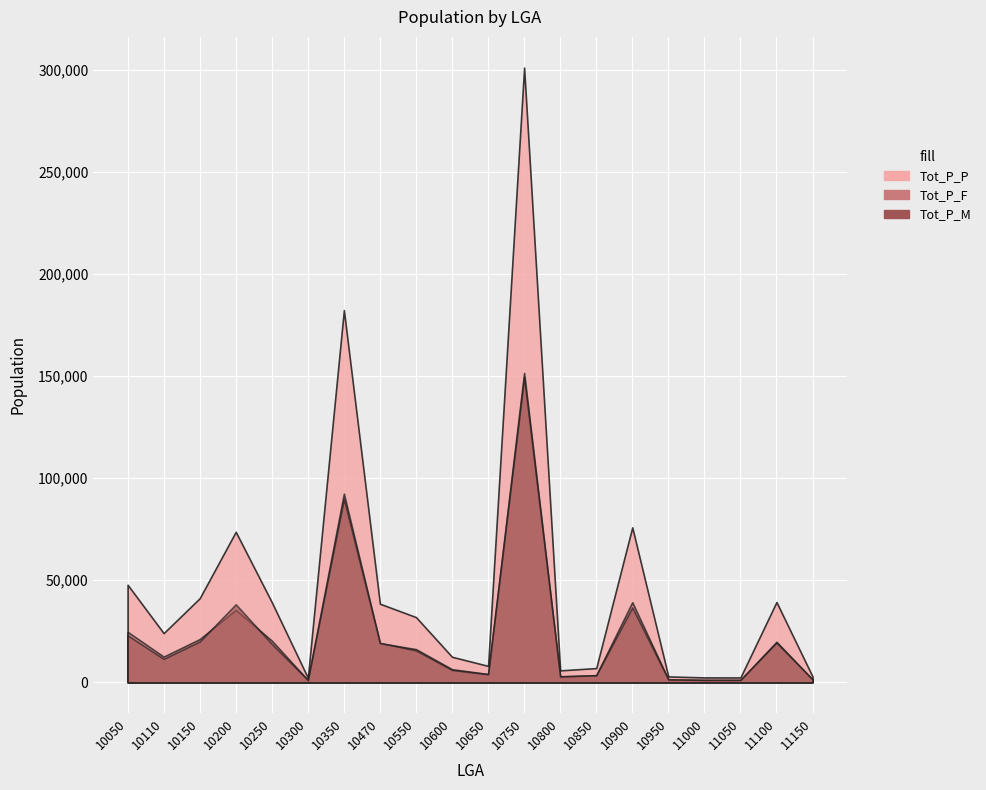

True or false: Tot_P_M and Tot_P_P intersect in this chart.

False